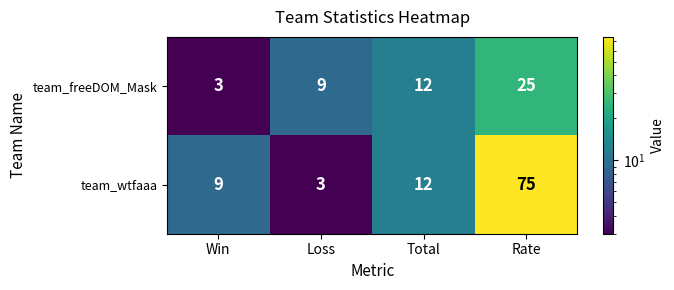

Where is team_wtfaaa nearest to the value 39?

Total